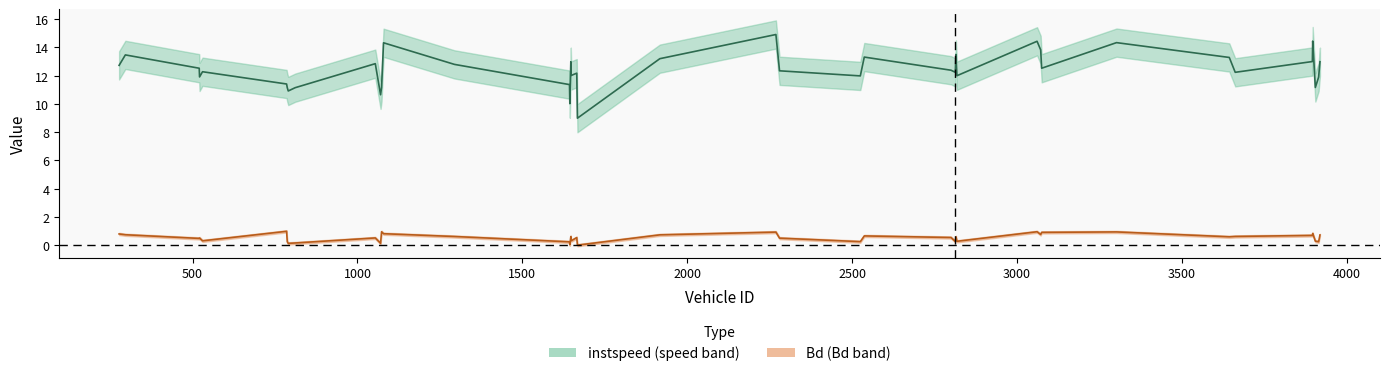

True or false: Bd and instspeed cross at least once.

False